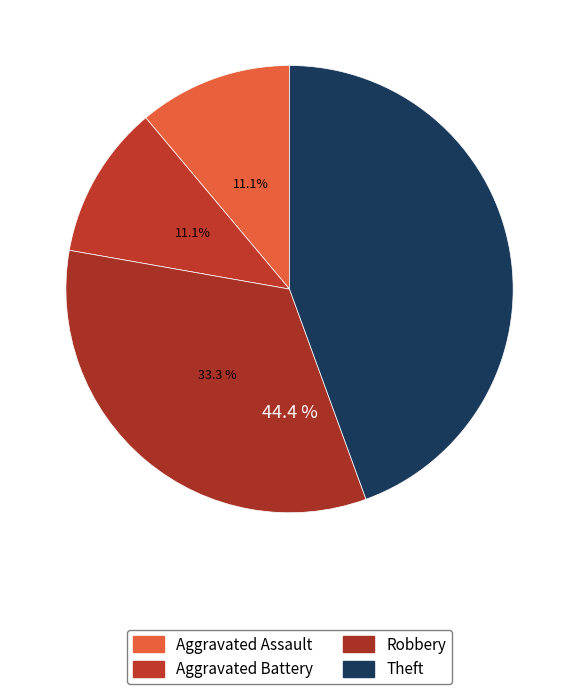

How many segments does this pie chart have?

4